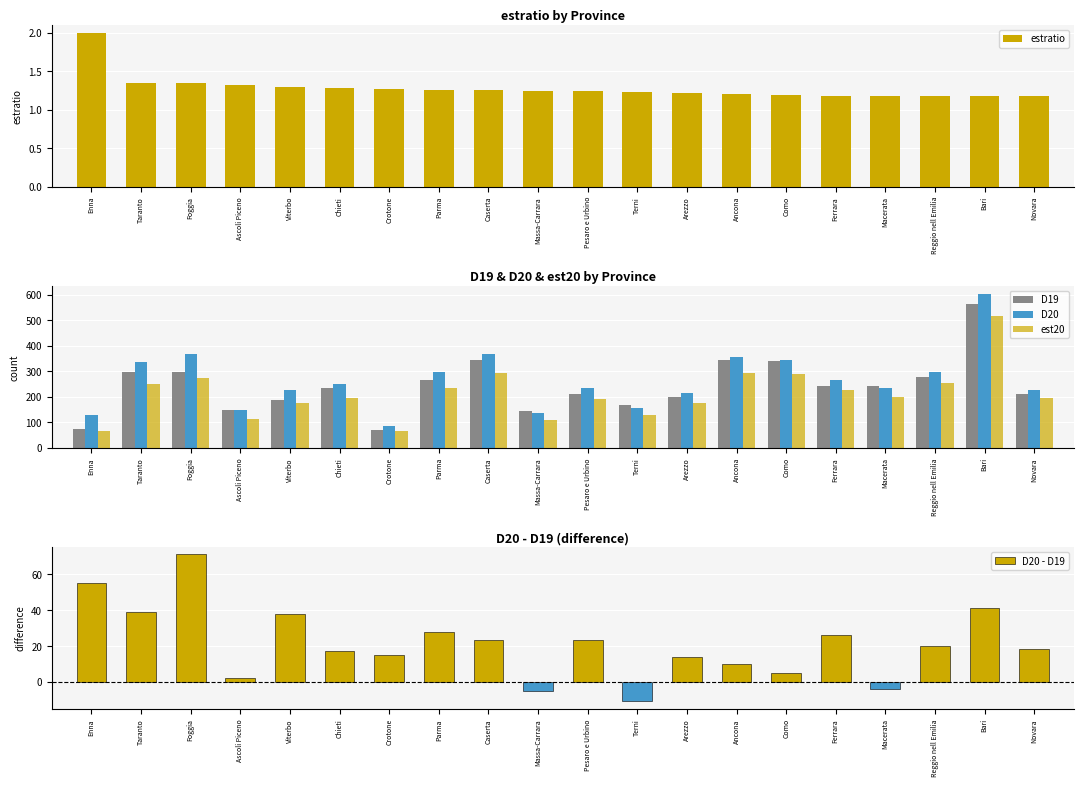

Which label corresponds to the largest value in the chart?

Bari